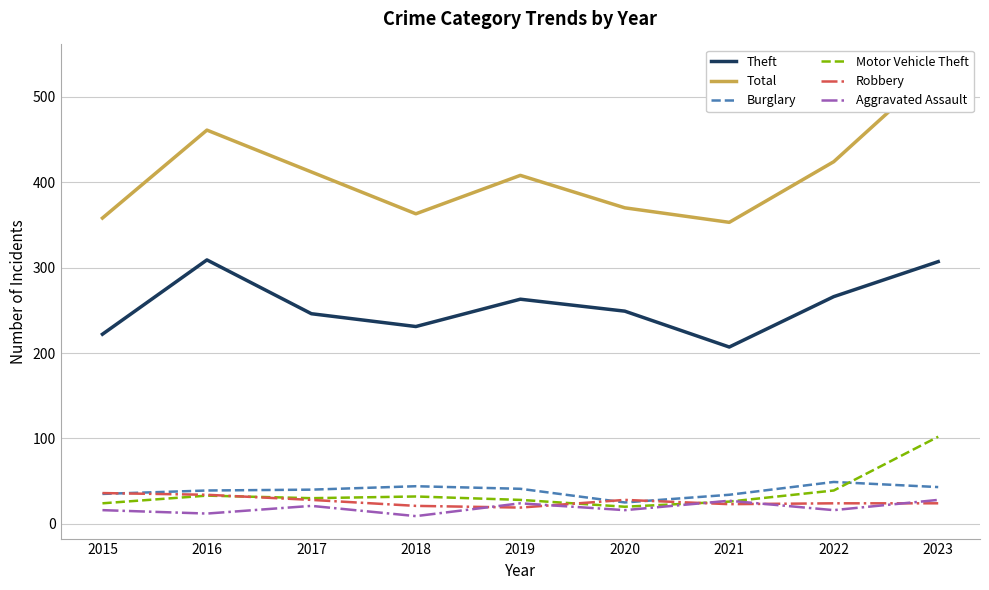

True or false: Aggravated Assault and Burglary intersect in this chart.

False